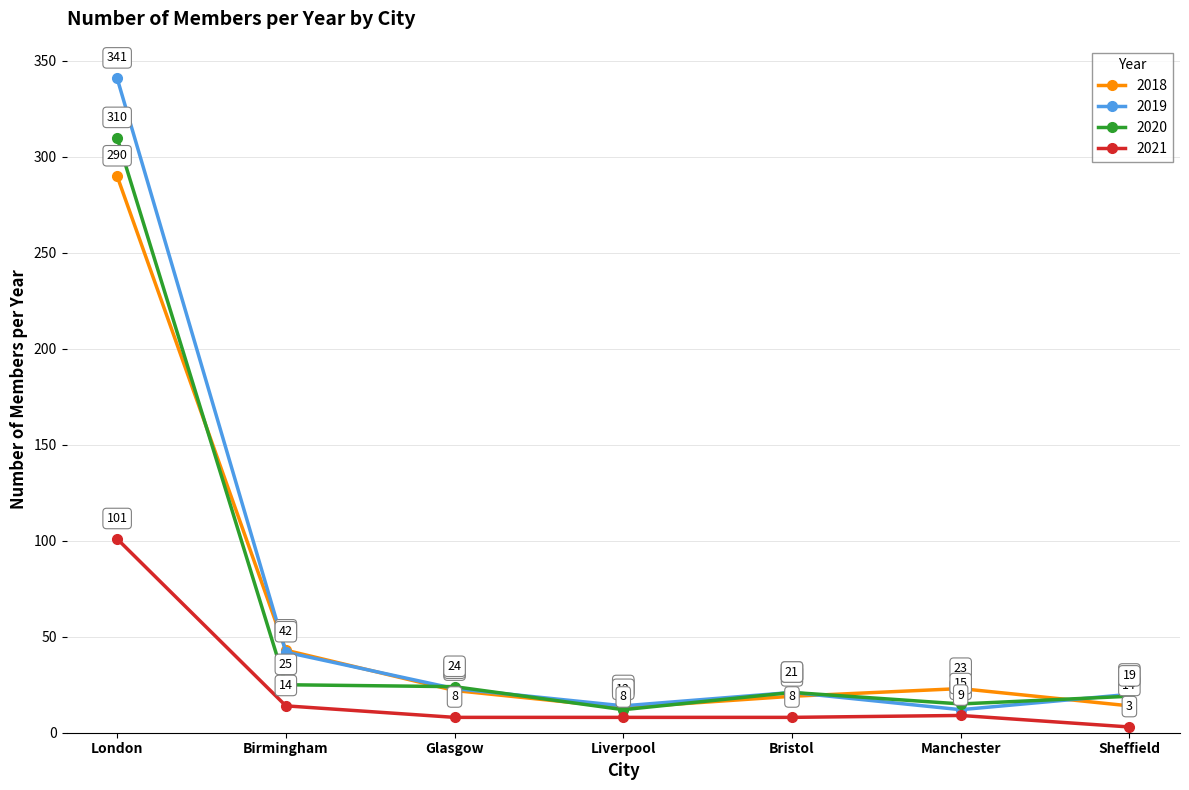

What is the total value across all series at Manchester?

59